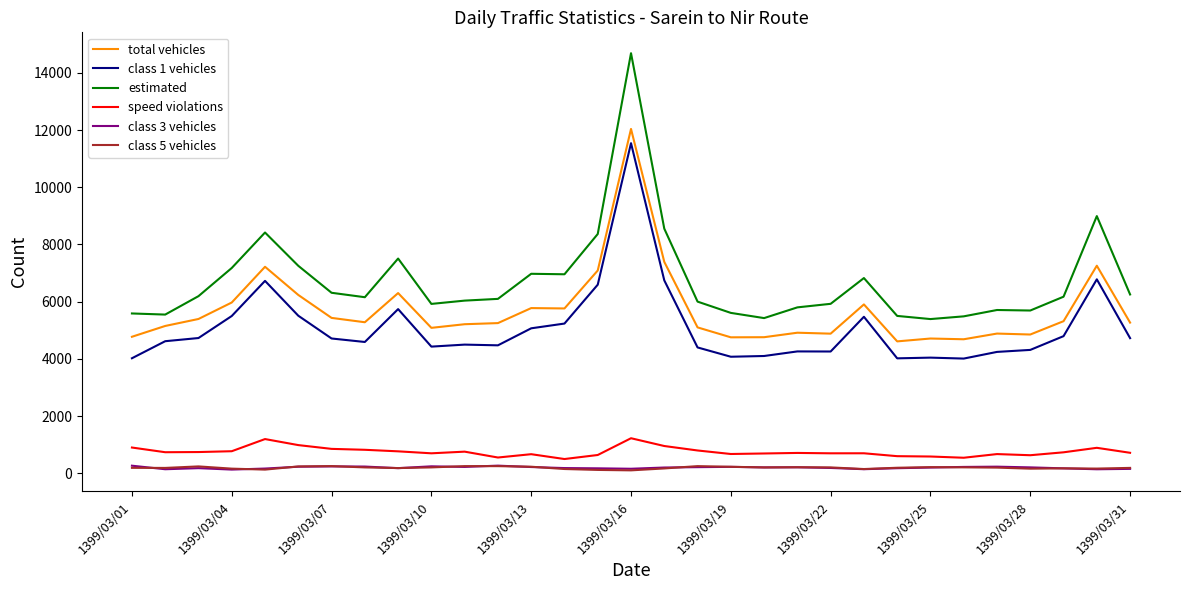

What is the average value of the total vehicles series?

5717